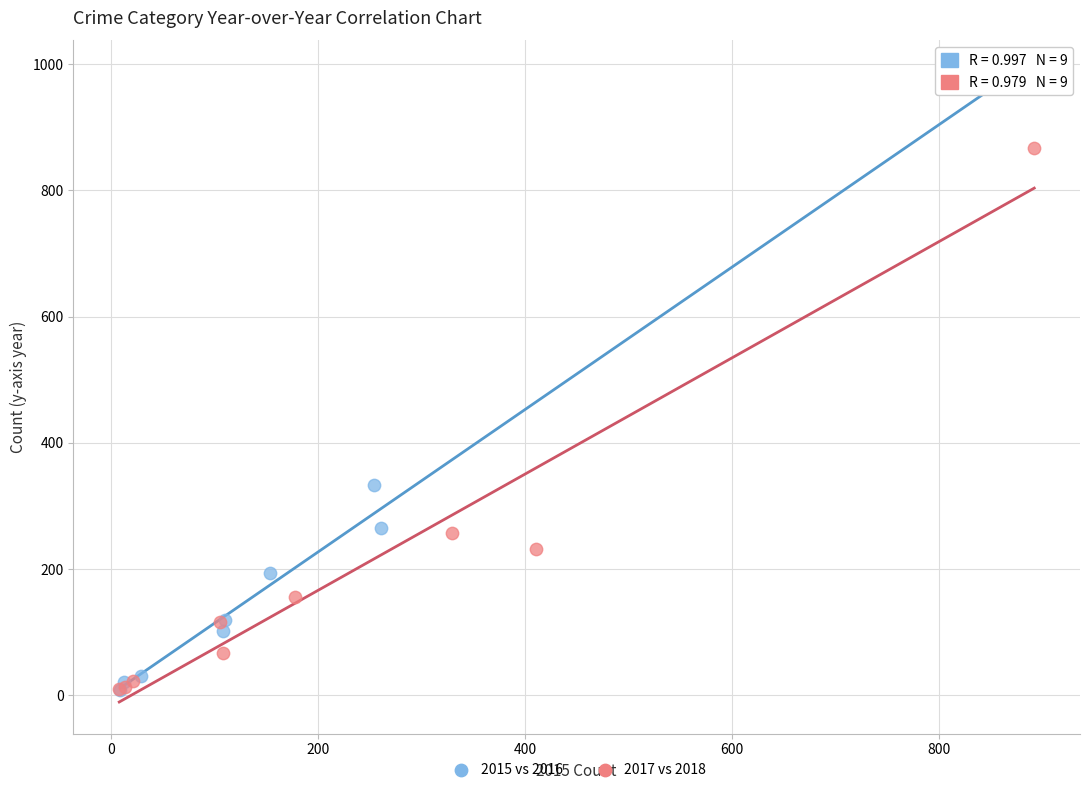

Which series reaches the maximum Y coordinate?

2015 vs 2016